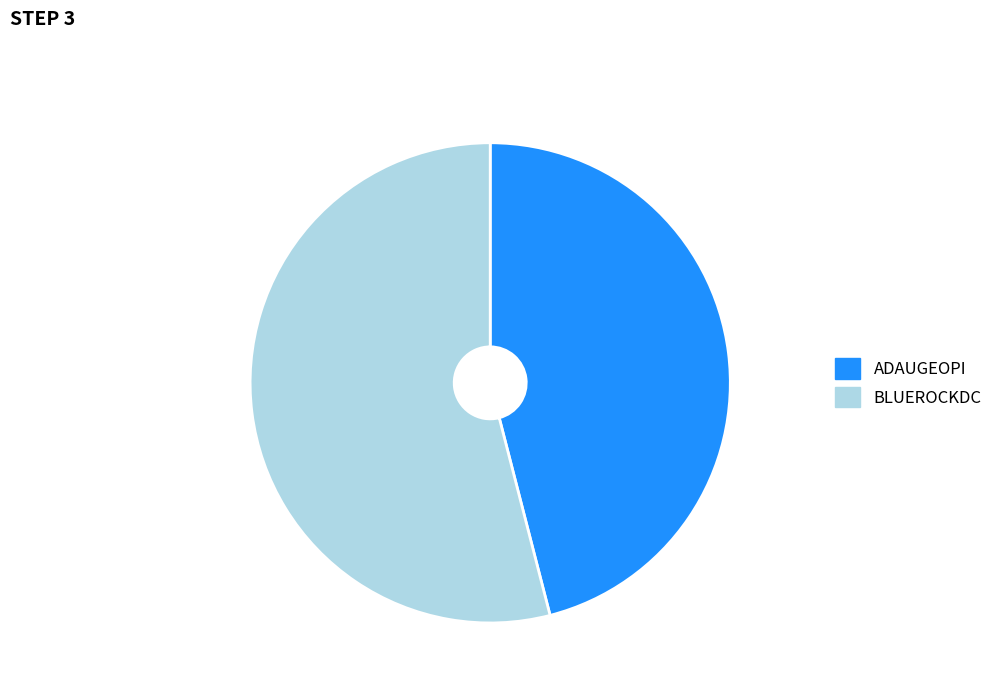

Which category has the biggest portion of the pie?

BLUEROCKDC